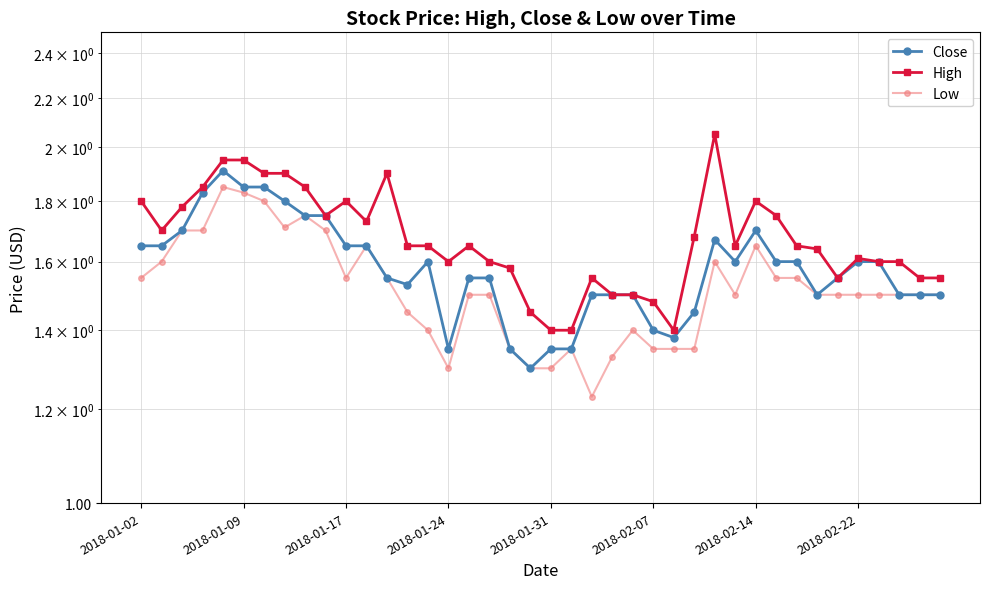

Is the value of High at 19 greater than the value of Low at 22?

Yes